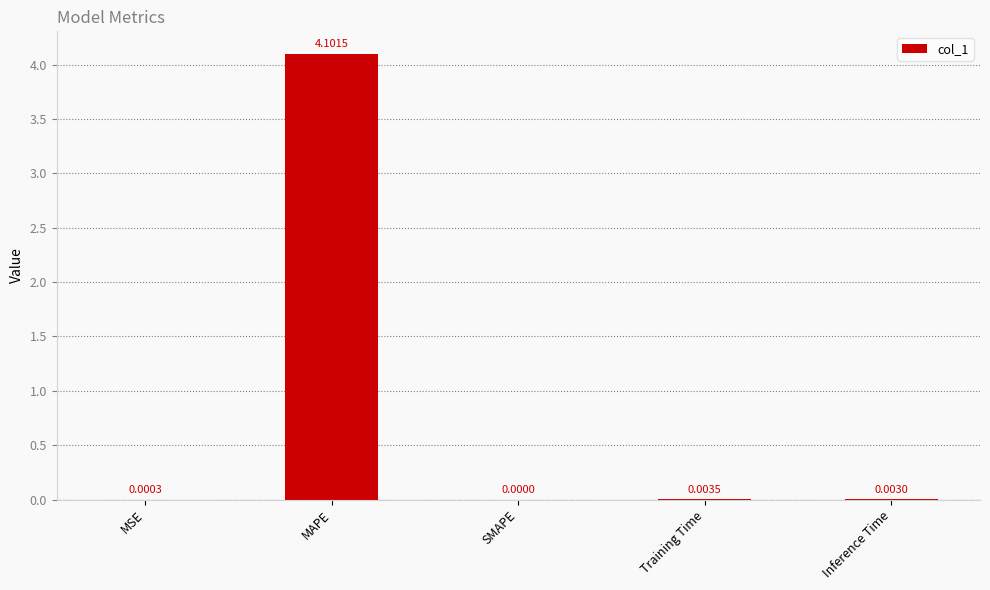

At which label is the value closest to 2?

Training Time